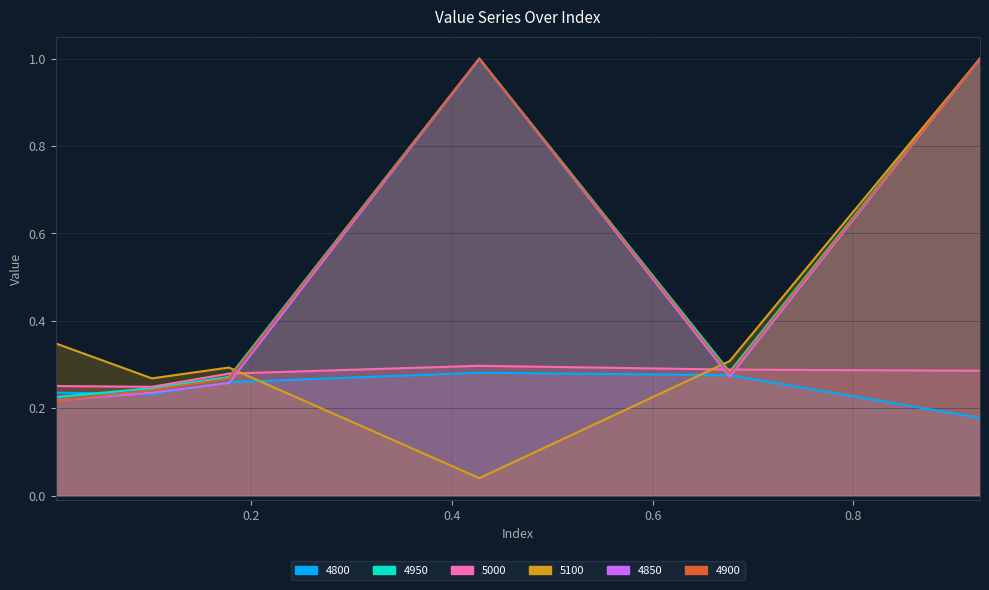

Read the 5000 value at 0.005479452054794521.

0.3